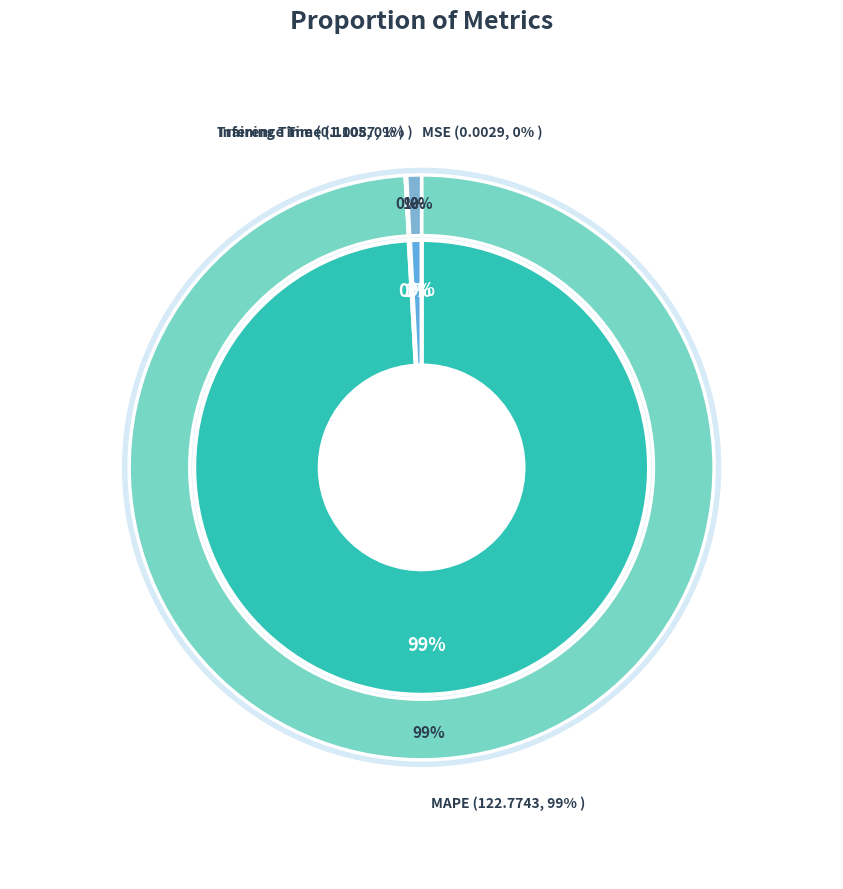

To the nearest percent, what percentage of the pie is MAPE?

99%